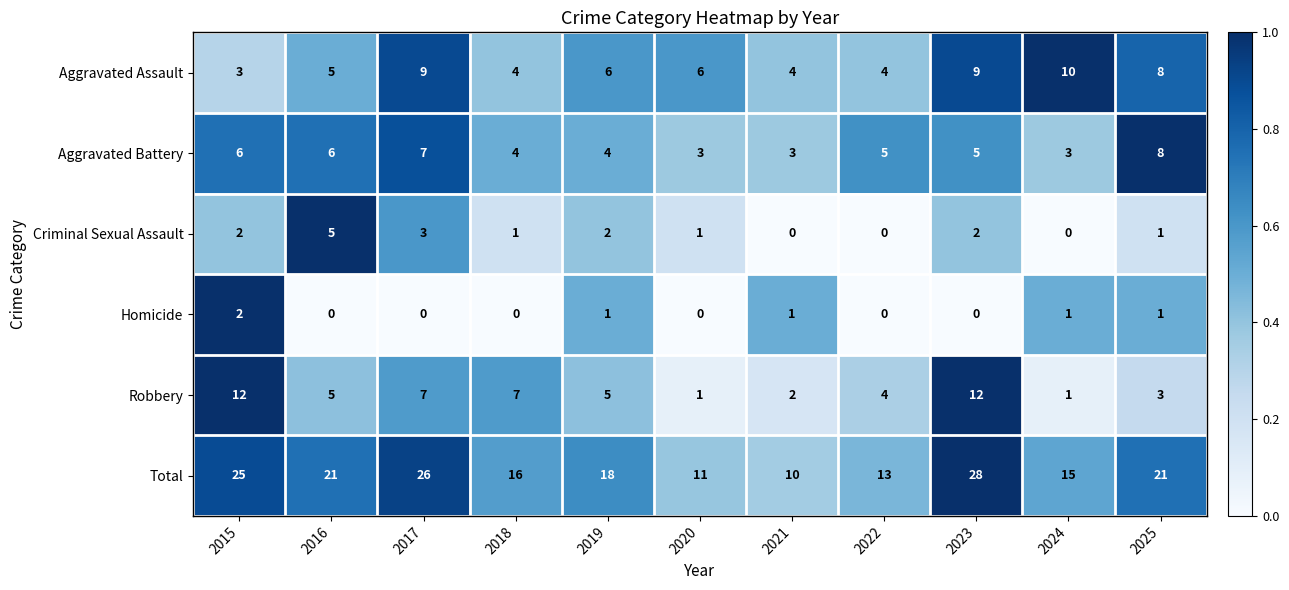

What is the greatest value displayed?

28